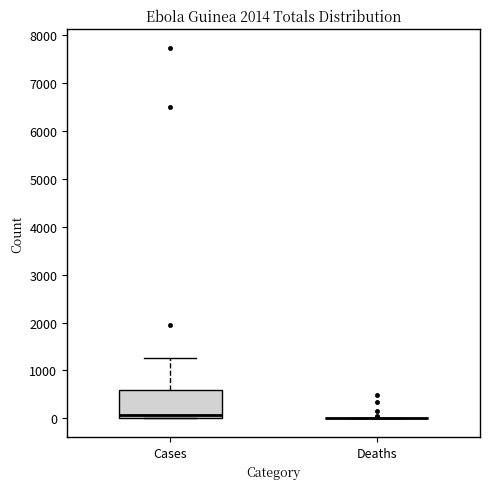

Comparing the boxes themselves (not the whiskers), which one is the tallest?

Cases